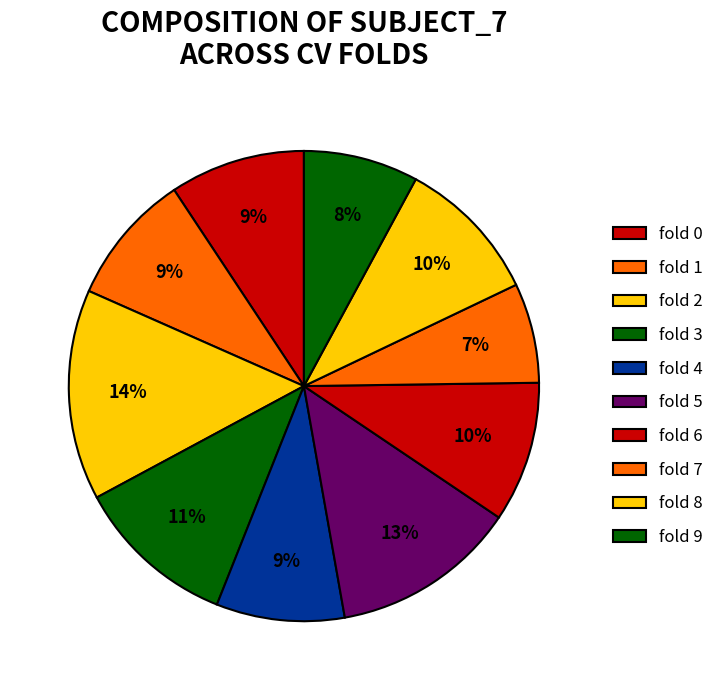

How many slices are in this pie chart?

10